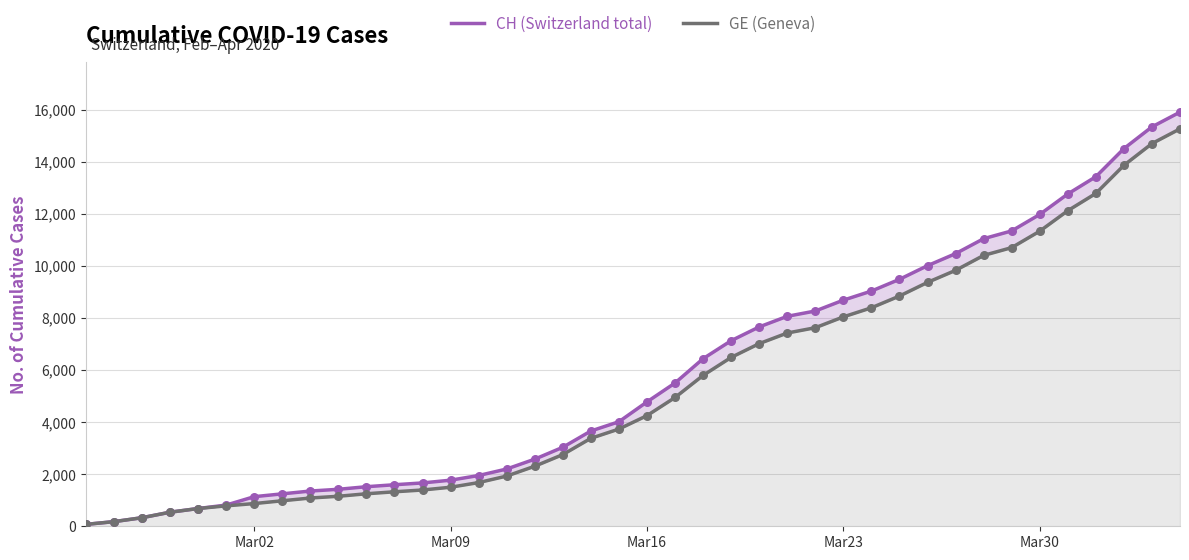

Which series has the largest total across all categories?

CH (Switzerland total)